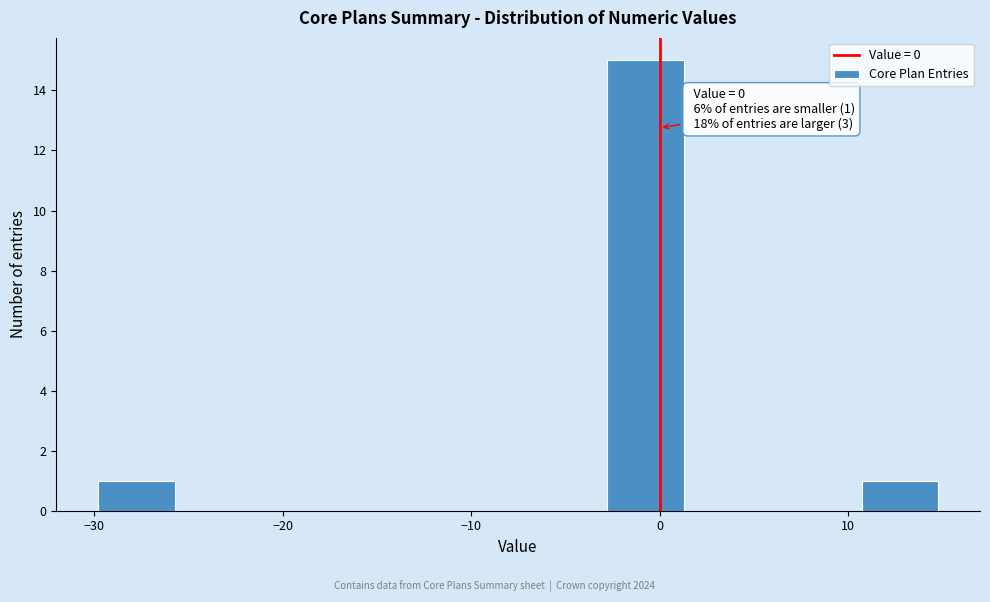

Over which range of the x-axis is the bar tallest?

-3.0 to 1.5